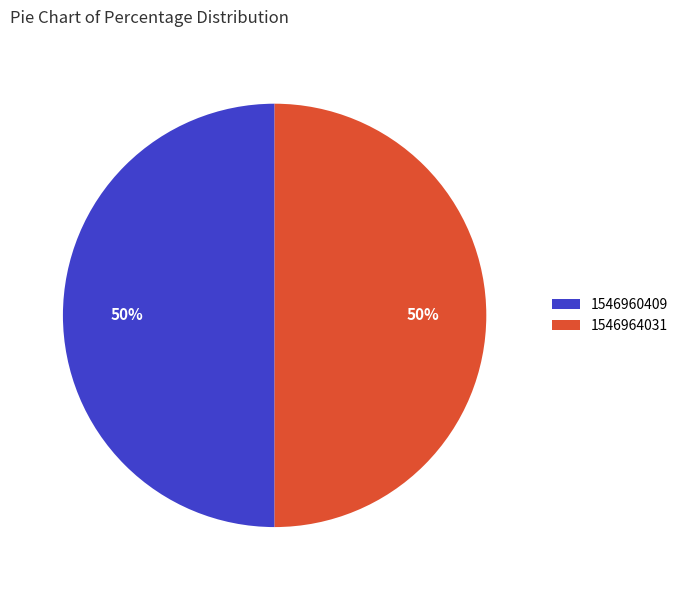

To the nearest percent, what percentage of the pie is 1546964031?

50%